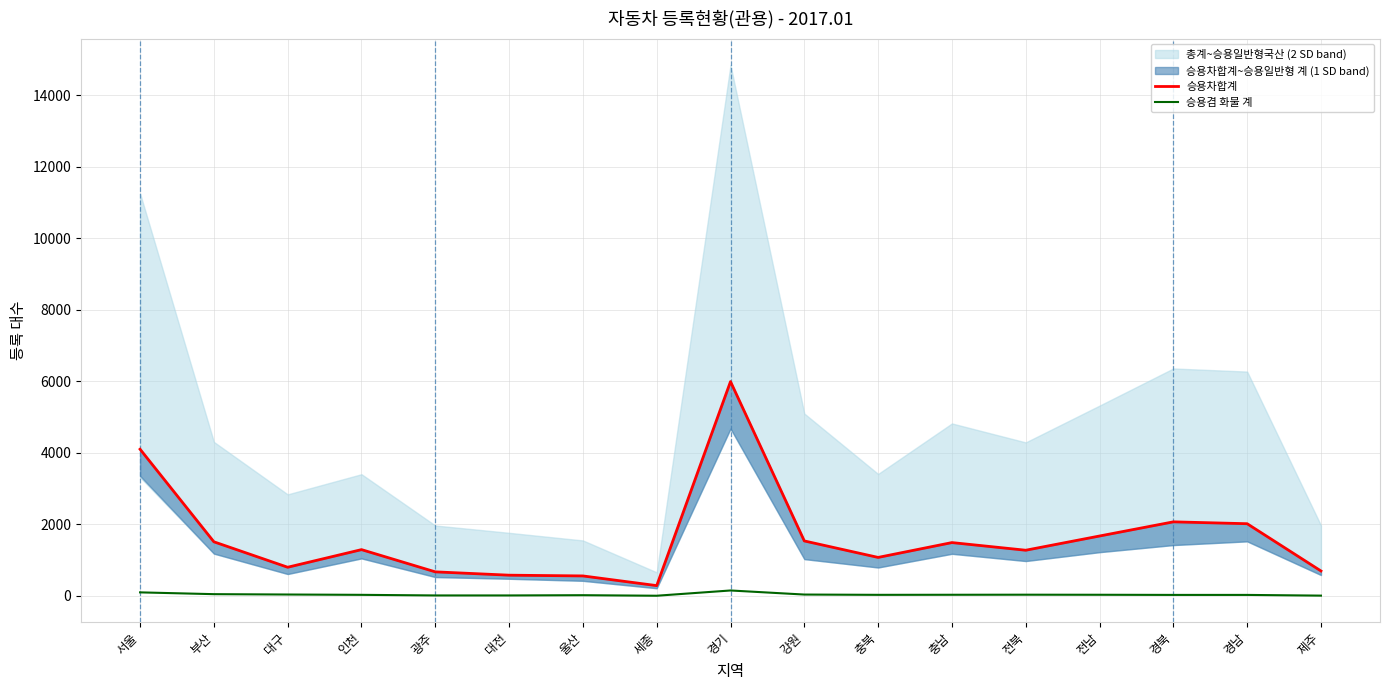

How many lines are shown in the chart?

2